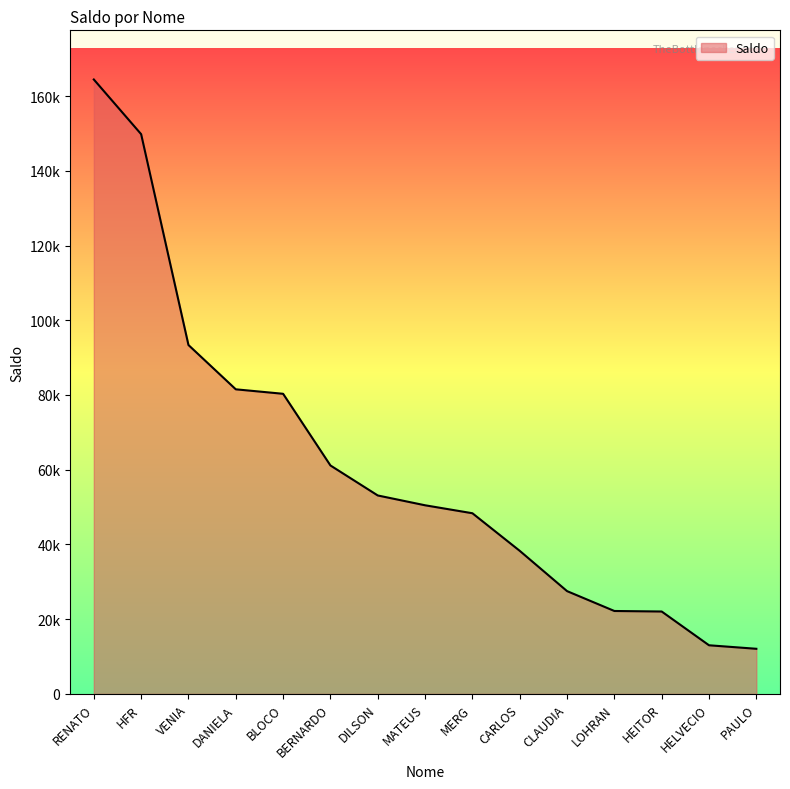

What is the value of the 15th point from the left?

12085.4